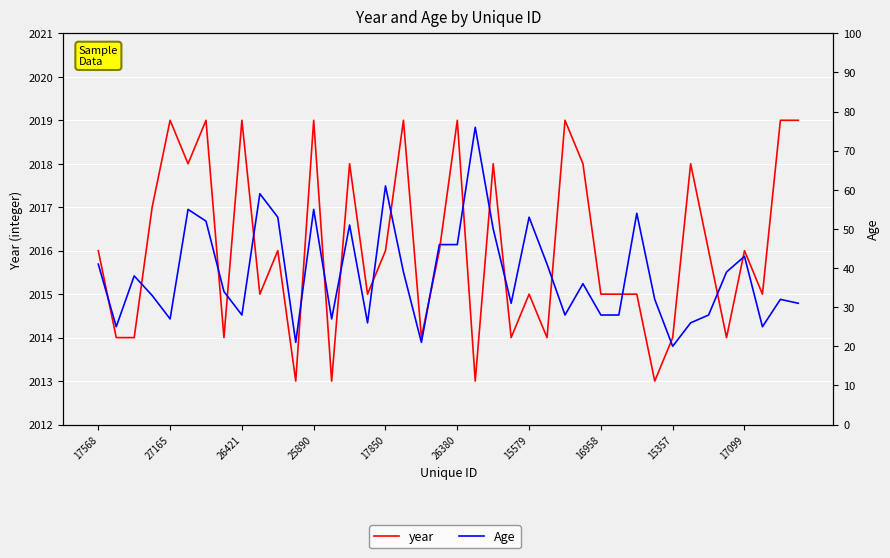

Which series has the widest spread of values?

Age